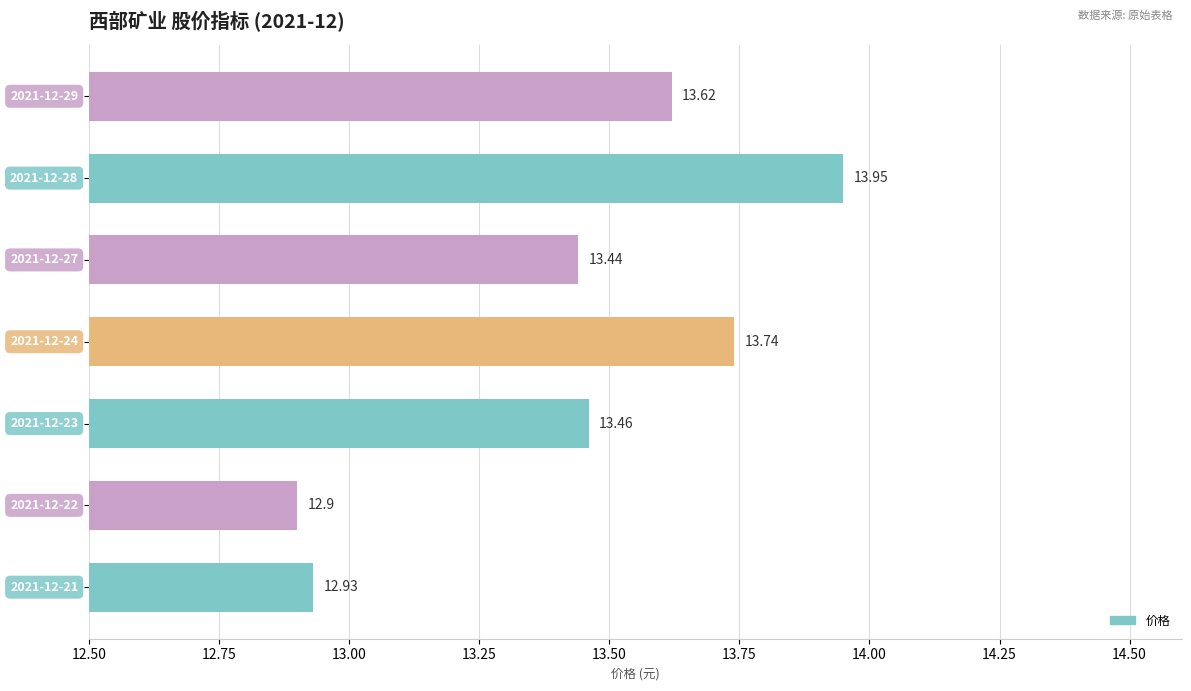

What is the average value?

13.4